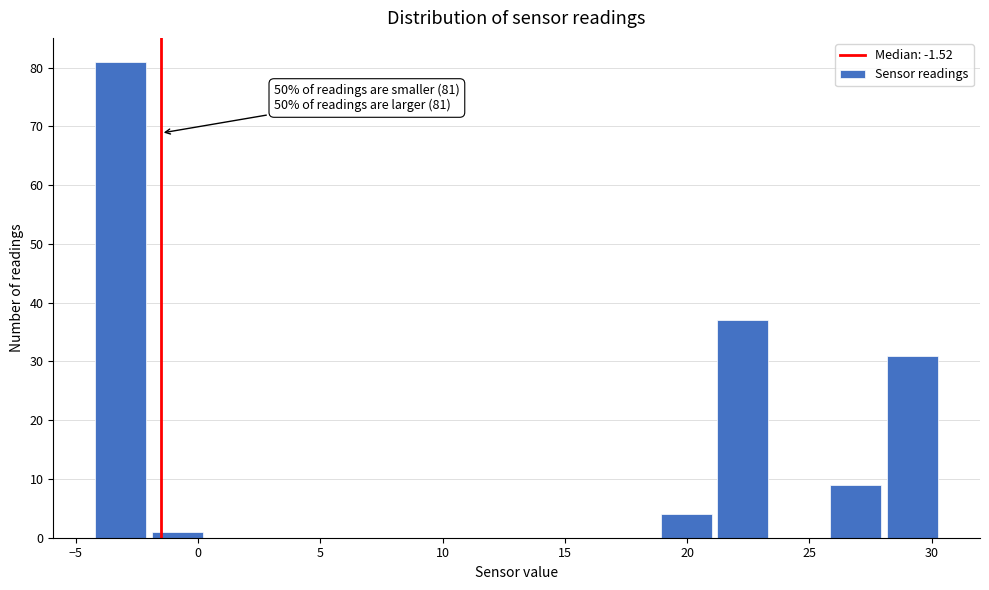

Over which range of the x-axis is the bar tallest?

-4.0 to -2.0